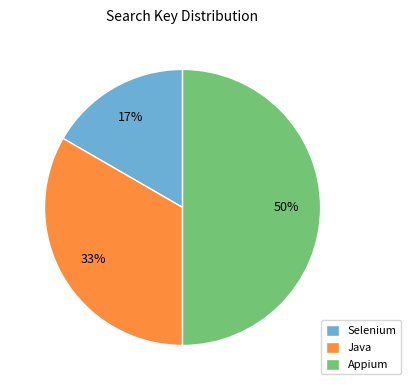

What percentage is the Appium slice, to the nearest percent?

50%